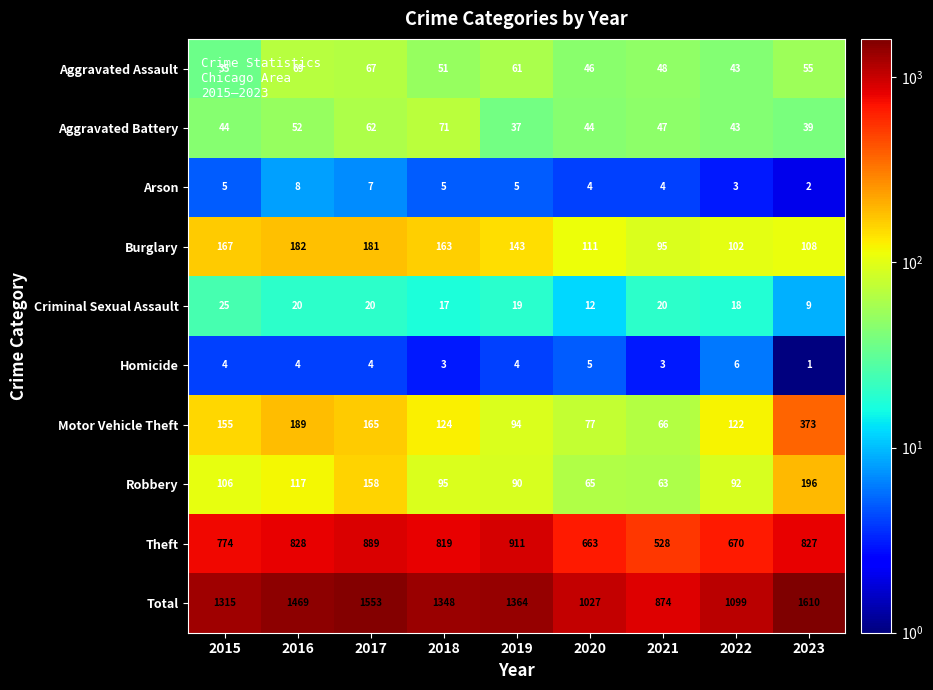

What is the total value across all series at 2023?

3220